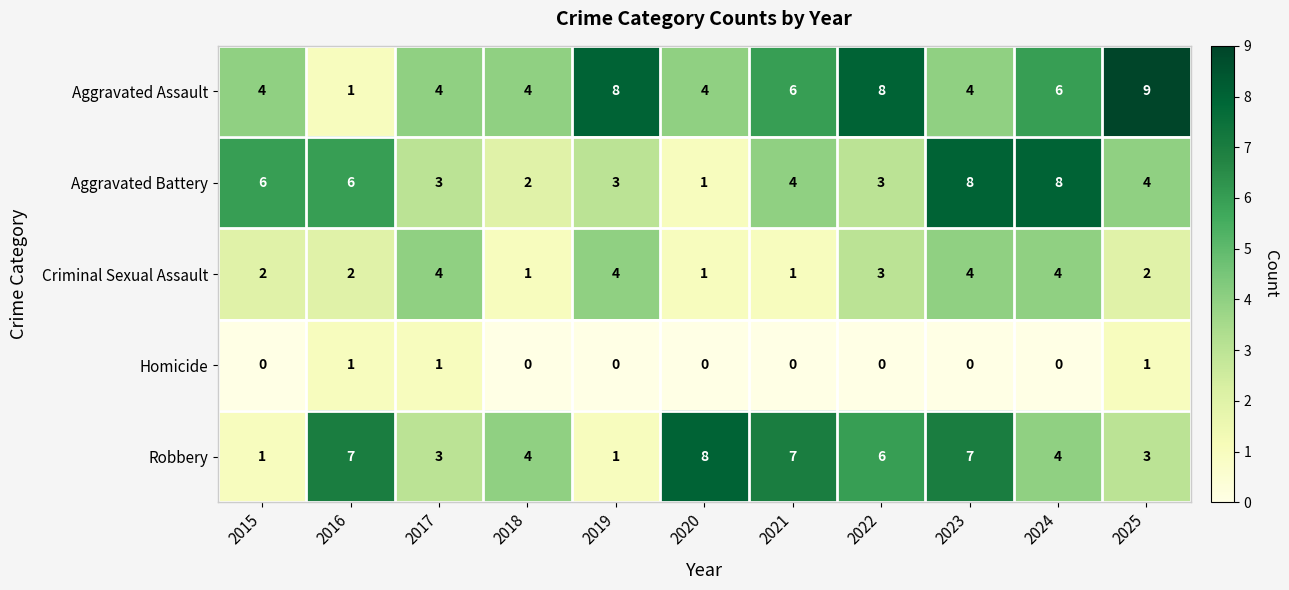

The Robbery series shows 2 at 2019. True or false?

False